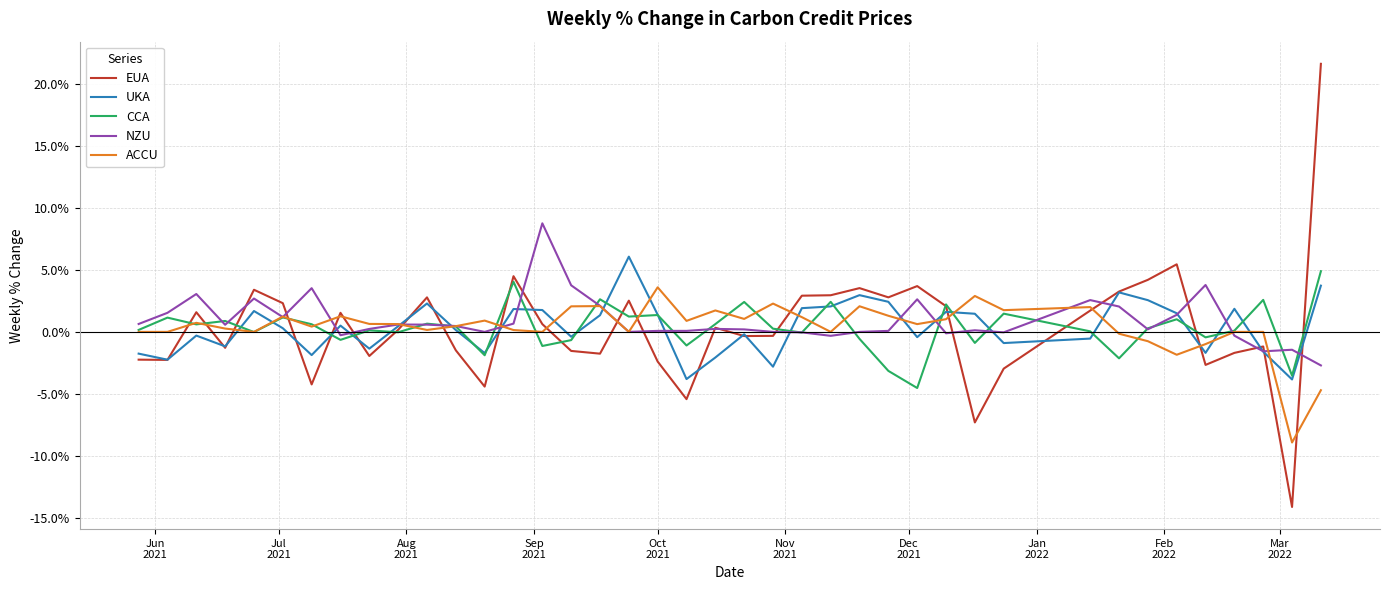

Which series has the widest spread of values?

EUA